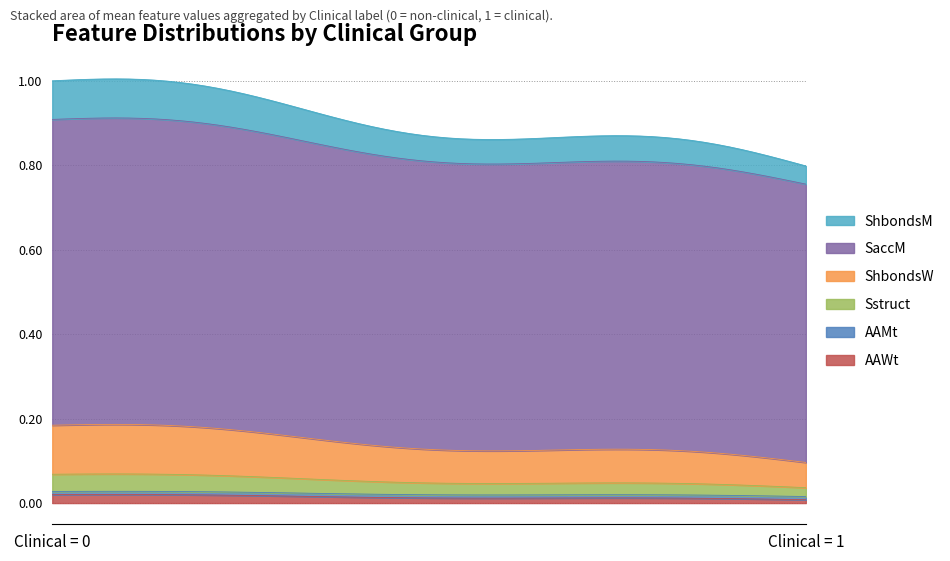

At 24, list the series in order from largest to smallest.

SaccM, ShbondsW, ShbondsM, Sstruct, AAWt, AAMt